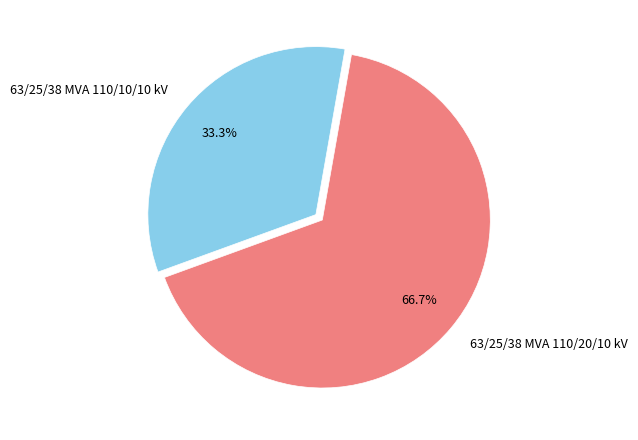

True or false: 63/25/38 MVA 110/10/10 kV accounts for 44% of the total.

False